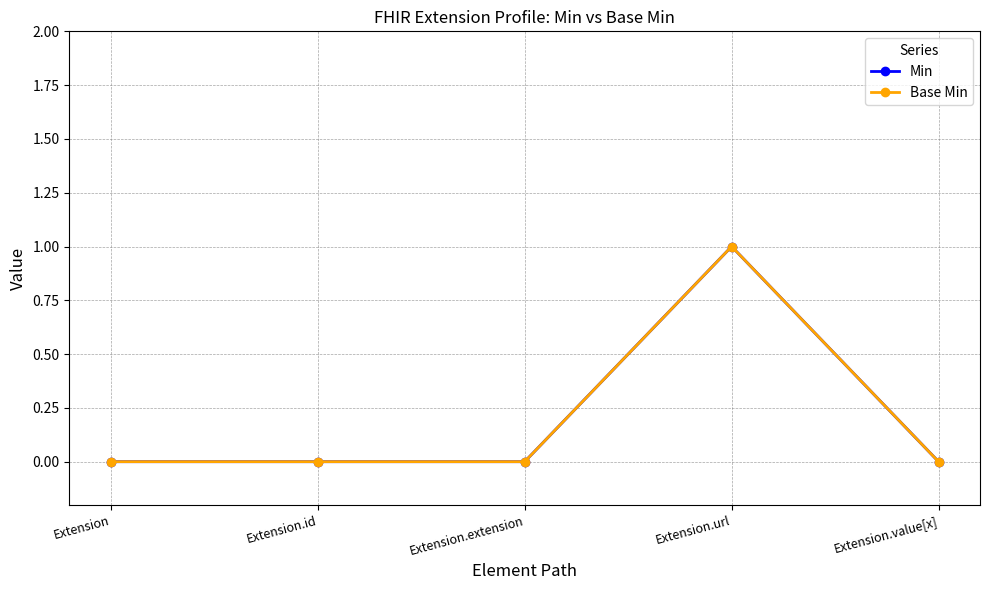

What is the highest value of the Base Min series?

1